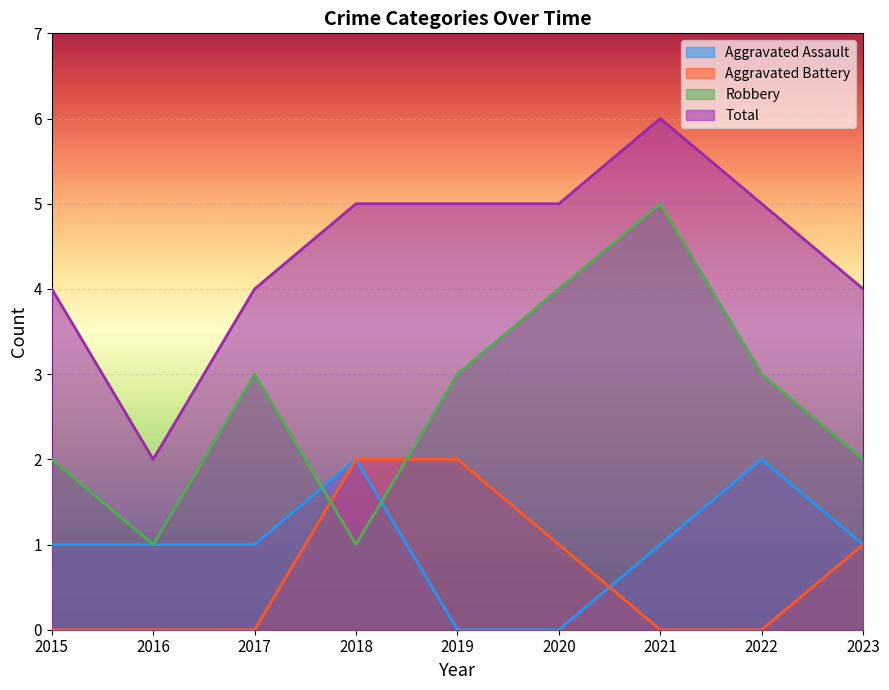

How many distinct data groups are displayed?

4